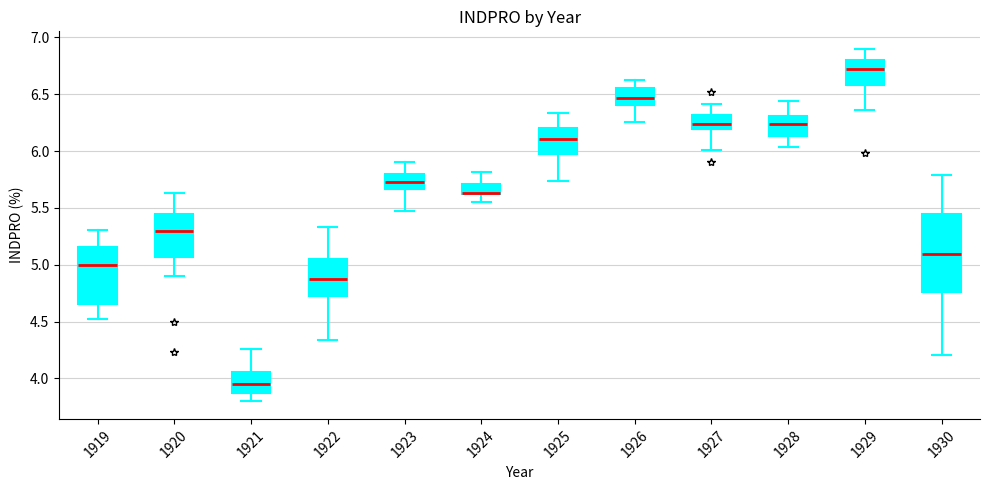

Reading left to right, read every box against the y-axis: the position of its median line, the range the box covers, and the ends of its whiskers. The values are not printed on the chart, so give them approximately, as read against the axis.

1919: median 5.00, box 4.65 to 5.15, whiskers 4.55 to 5.30
1920: median 5.30, box 5.05 to 5.45, whiskers 4.90 to 5.65
1921: median 3.95, box 3.85 to 4.05, whiskers 3.80 to 4.25
1922: median 4.90, box 4.75 to 5.05, whiskers 4.35 to 5.35
1923: median 5.75, box 5.65 to 5.80, whiskers 5.45 to 5.90
1924: median 5.65 (drawn on the box's lower edge), box 5.65 to 5.70, whiskers 5.55 to 5.80
1925: median 6.10, box 6.00 to 6.20, whiskers 5.75 to 6.35
1926: median 6.45, box 6.40 to 6.55, whiskers 6.25 to 6.65
1927: median 6.25, box 6.20 to 6.30, whiskers 6.00 to 6.40
1928: median 6.25, box 6.15 to 6.30, whiskers 6.05 to 6.45
1929: median 6.70, box 6.60 to 6.80, whiskers 6.35 to 6.90
1930: median 5.10, box 4.75 to 5.45, whiskers 4.20 to 5.80